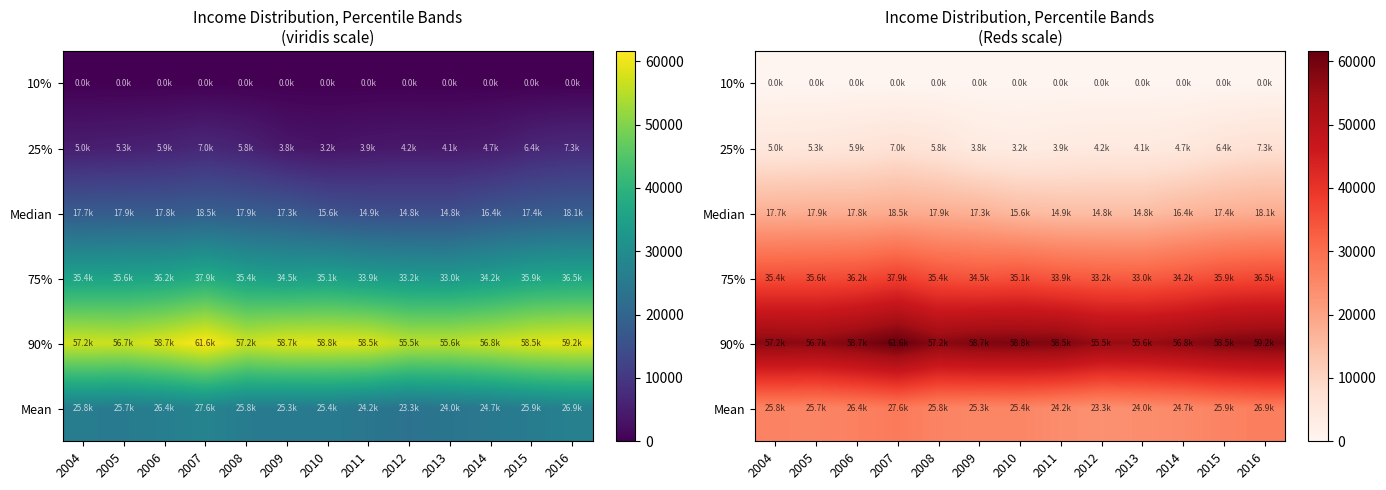

At which label does 25% reach its peak?

2016